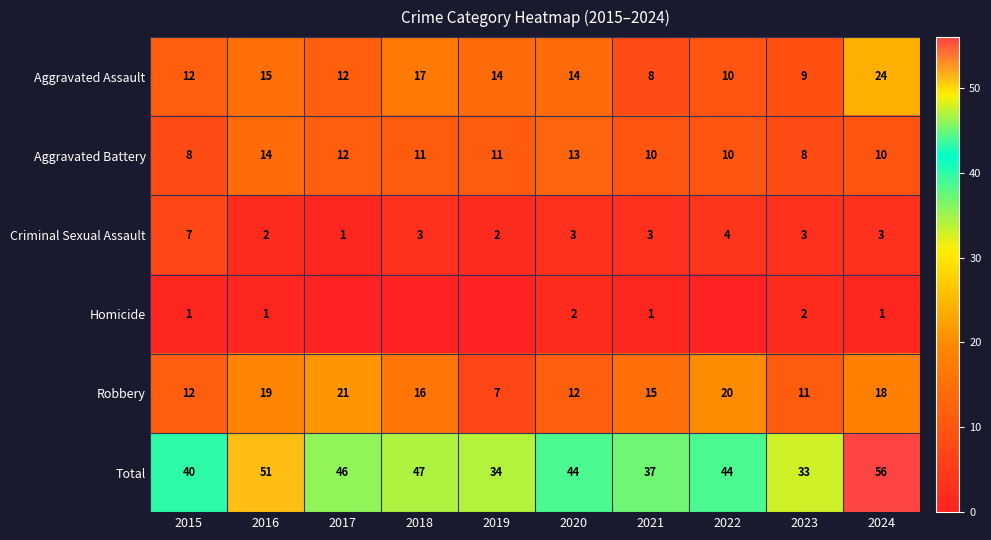

True or false: Criminal Sexual Assault has a value of 1 at 2024.

False